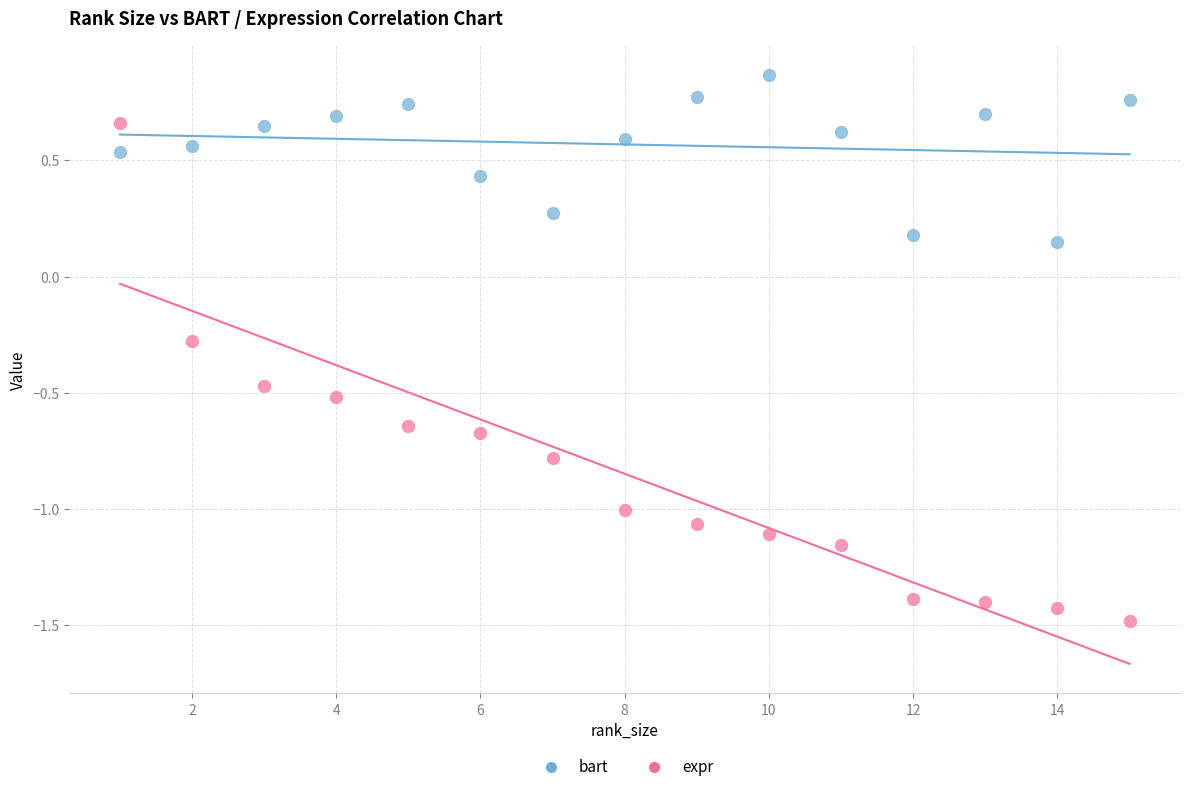

Across all data points, what is the range of X values (max minus min)?

14.0